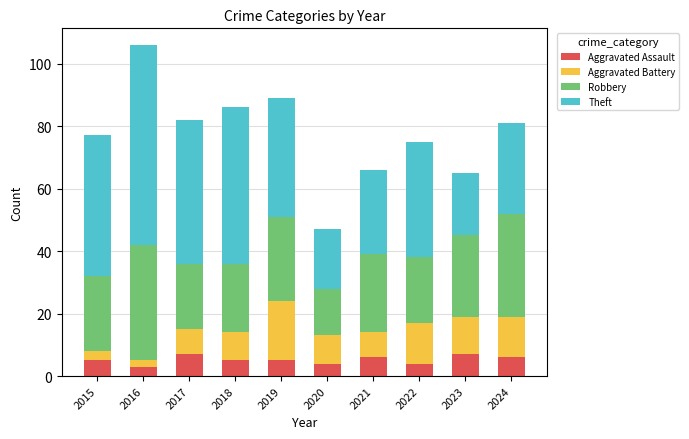

True or false: Aggravated Assault has a value of 4 at 2020.

True